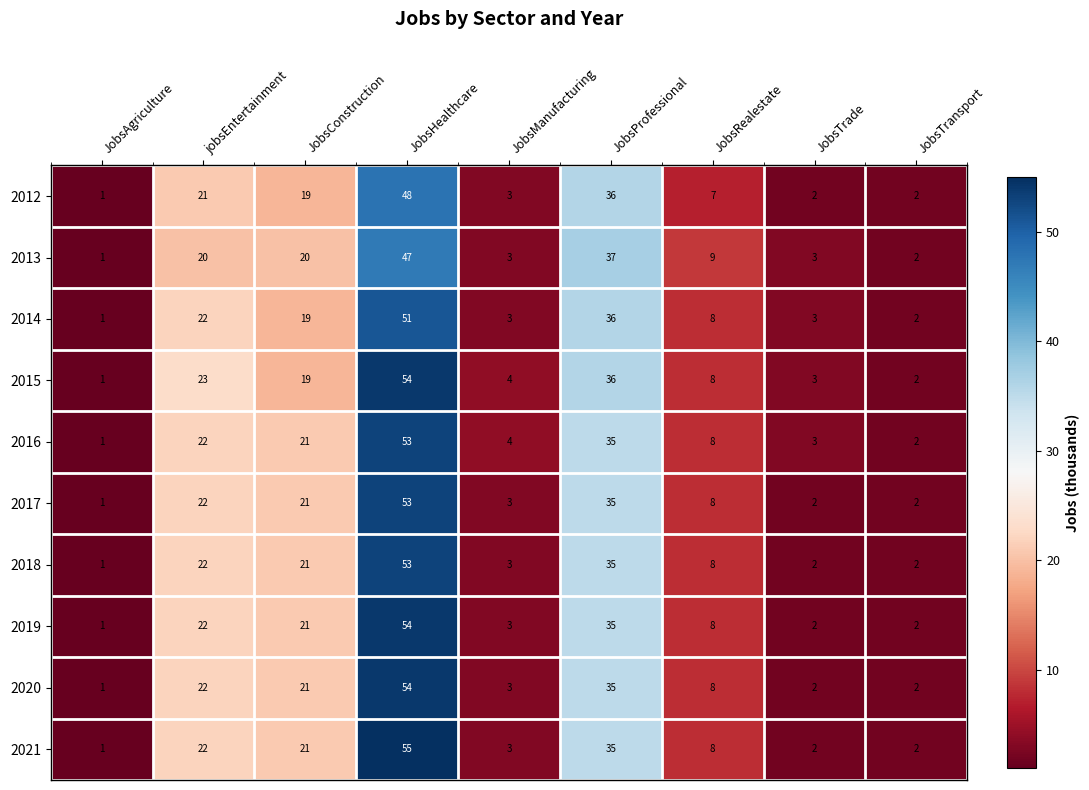

Which series has the largest range (max minus min)?

2021